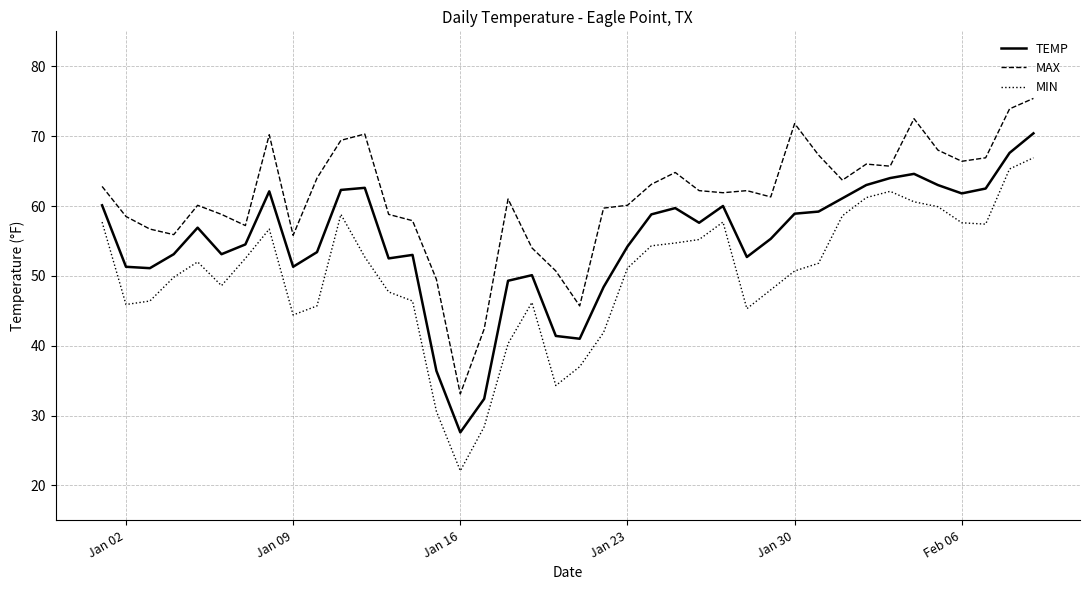

What is the maximum value for MAX?

75.4